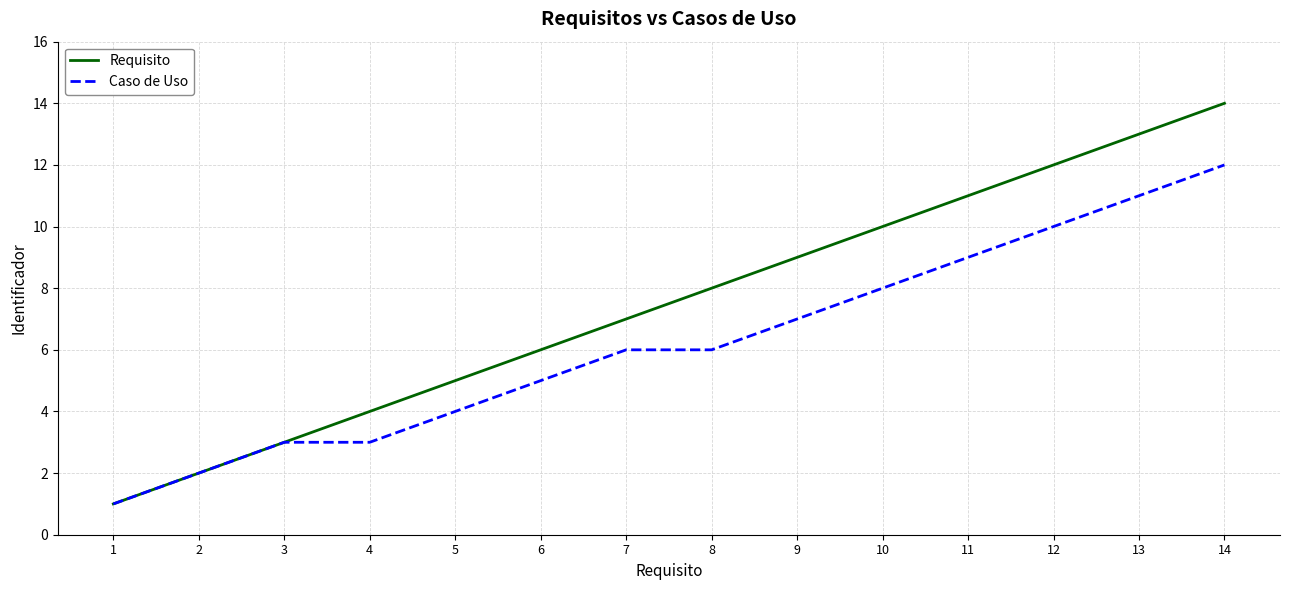

Which series has the largest total across all categories?

Requisito